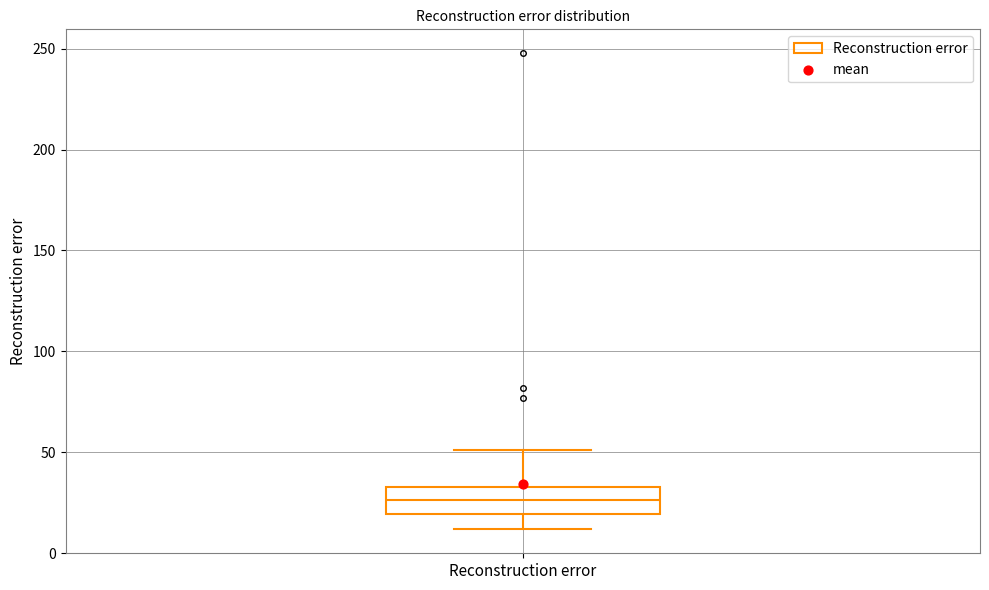

Transcribe this box plot: give where the median line is, the range the box spans, and where the two whiskers end, as read against the y-axis. The values are not printed on the chart, so give them approximately, as read against the axis.

median 25, box 20 to 35, whiskers 10 to 50